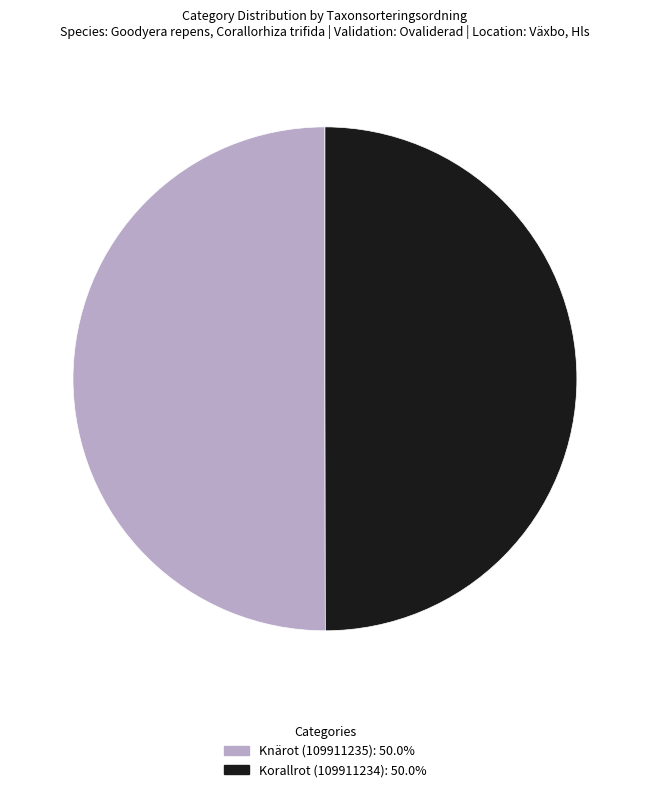

Combined, do Knärot (109911235) and Korallrot (109911234) account for over 50%?

Yes